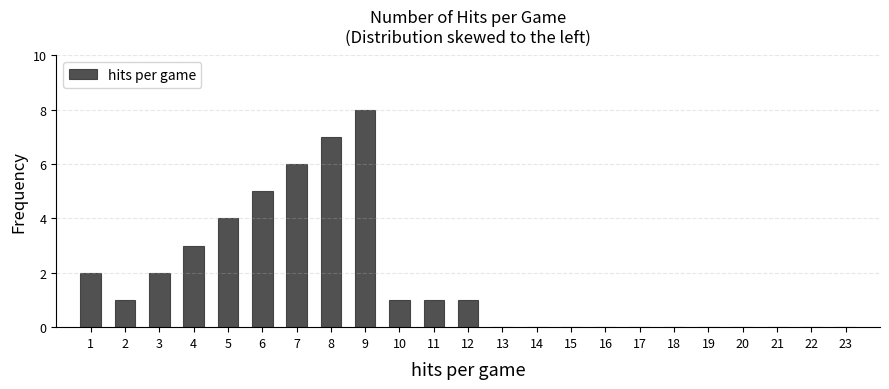

Reading right to left, list all the values displayed in this chart.

23=0	22=0	21=0	20=0	19=0	18=0	17=0	16=0	15=0	14=0	13=0	12=1	11=1	10=1	9=8	8=7	7=6	6=5	5=4	4=3	3=2	2=1	1=2